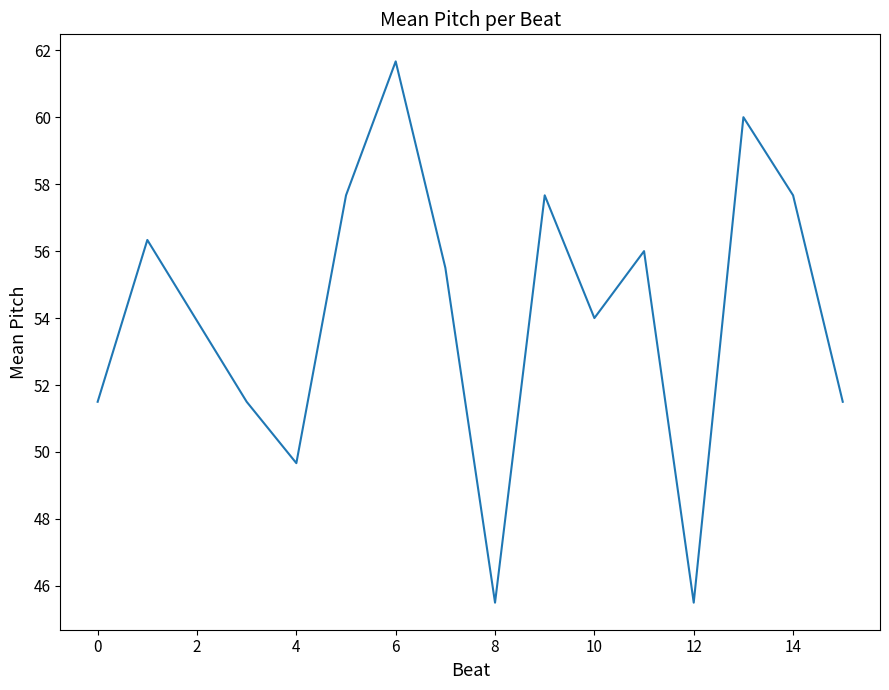

What is the difference between the maximum and minimum values?

16.2